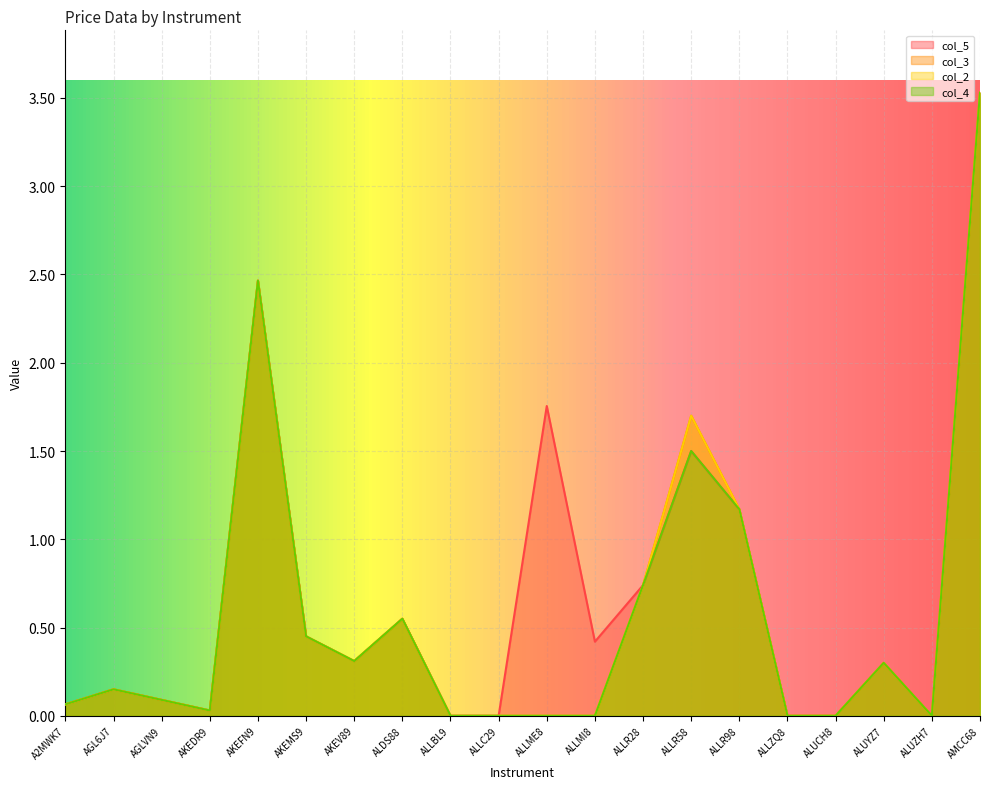

What is the difference between the col_4 values at A2MWK7 and AMCC68?

3.5